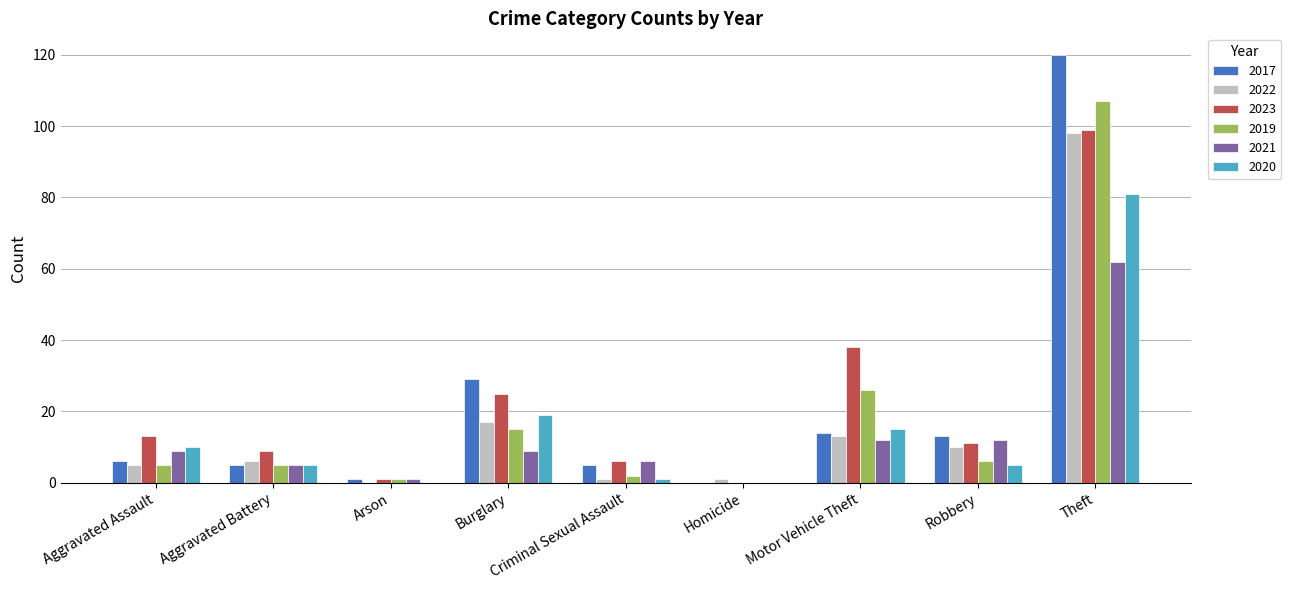

At which label does 2019 reach its peak?

Theft